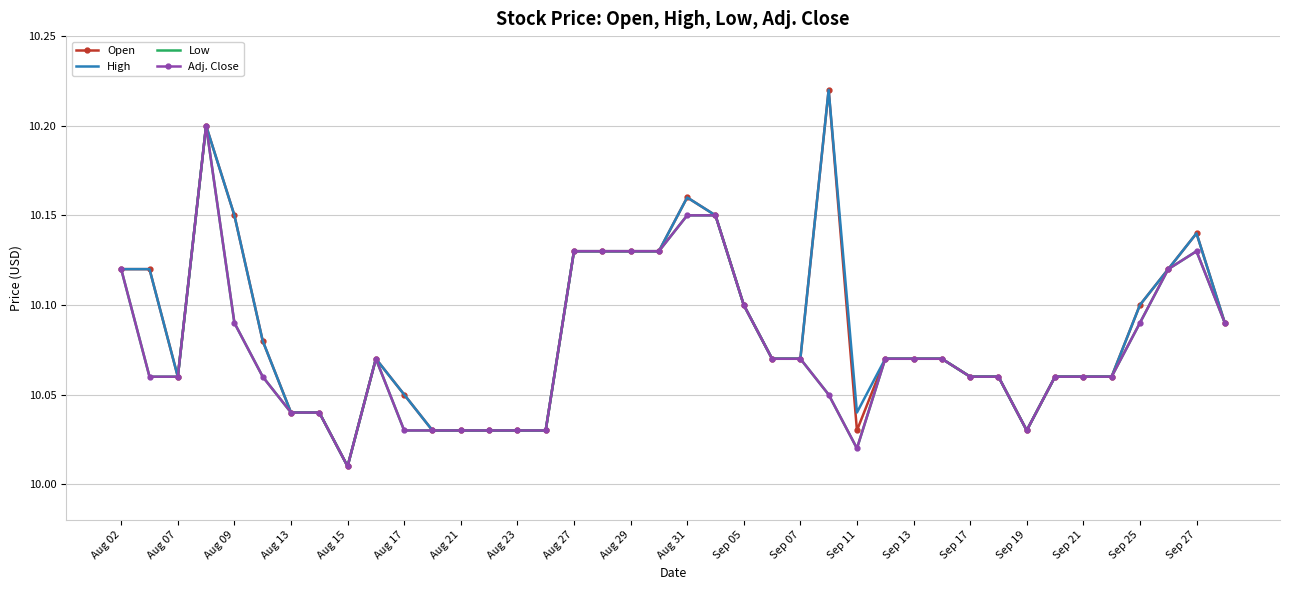

What are all the series names shown in the legend?

Open, High, Low, Adj. Close